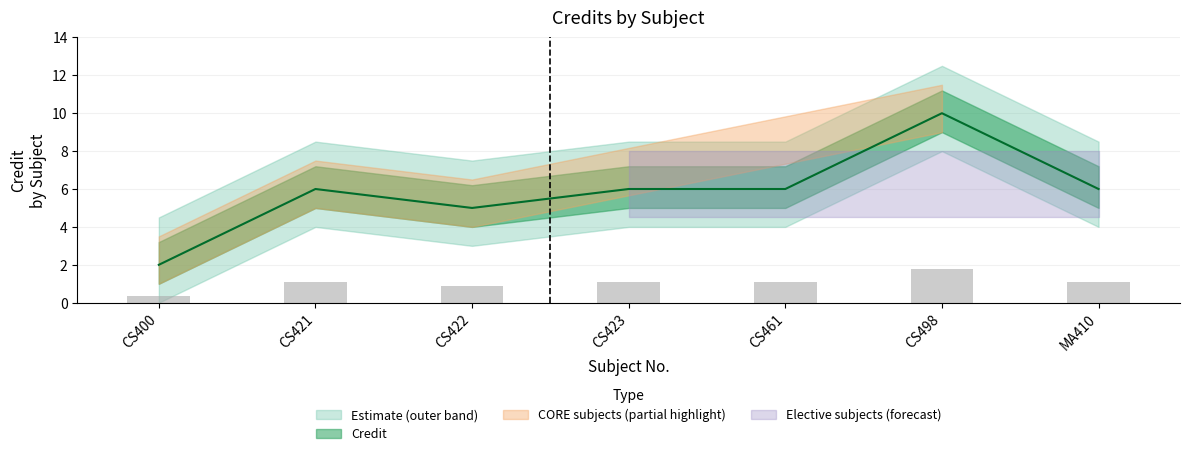

Does the chart contain any negative values?

No